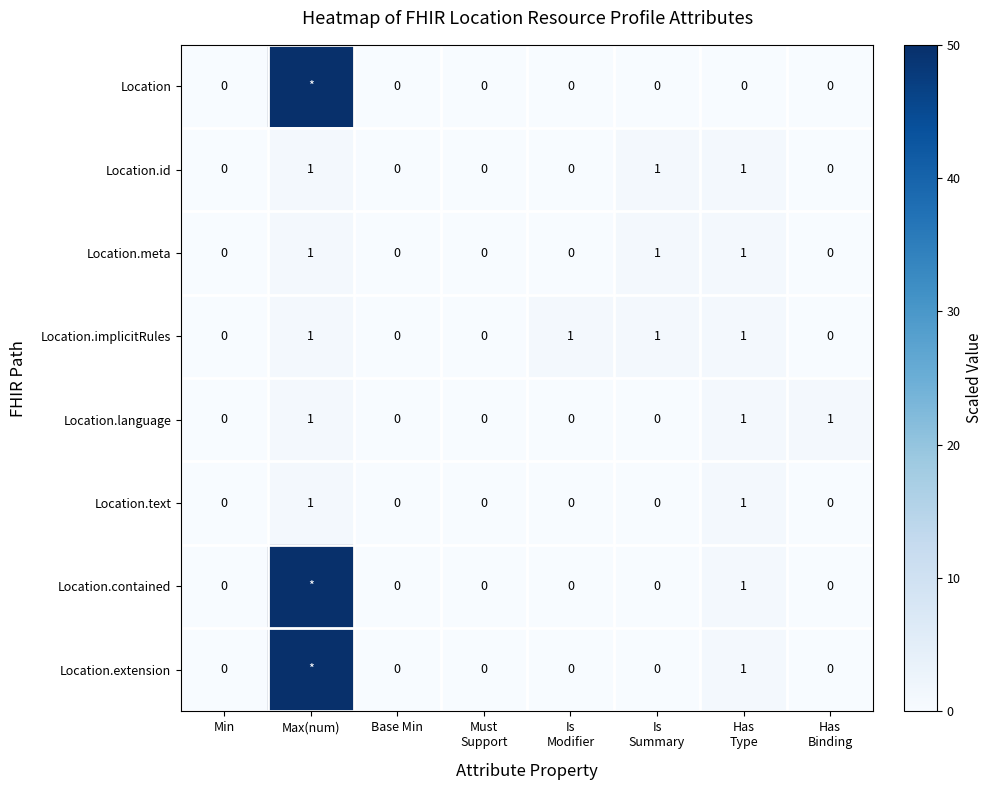

What is the sum of all Location.implicitRules values?

4